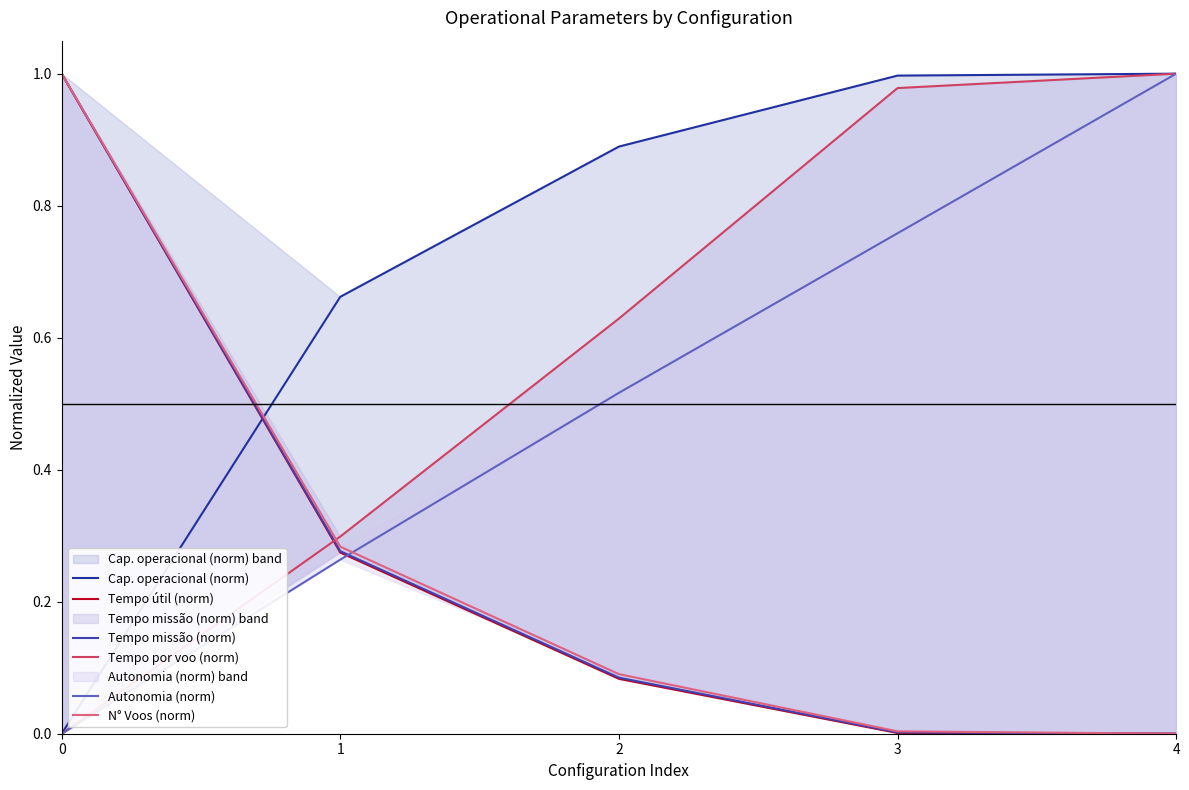

Reading left to right, what are all the values shown in this chart?

Cap. operacional (norm): 0=0.0	1=0.7	2=0.9	3=1.0	4=1.0
Tempo útil (norm): 0=1.0	1=0.3	2=0.1	3=0.0	4=0.0
Tempo missão (norm): 0=1.0	1=0.3	2=0.1	3=0.0	4=0.0
Tempo por voo (norm): 0=0.0	1=0.3	2=0.6	3=1.0	4=1.0
Autonomia (norm): 0=0.0	1=0.3	2=0.5	3=0.8	4=1.0
N° Voos (norm): 0=1.0	1=0.3	2=0.1	3=0.0	4=0.0